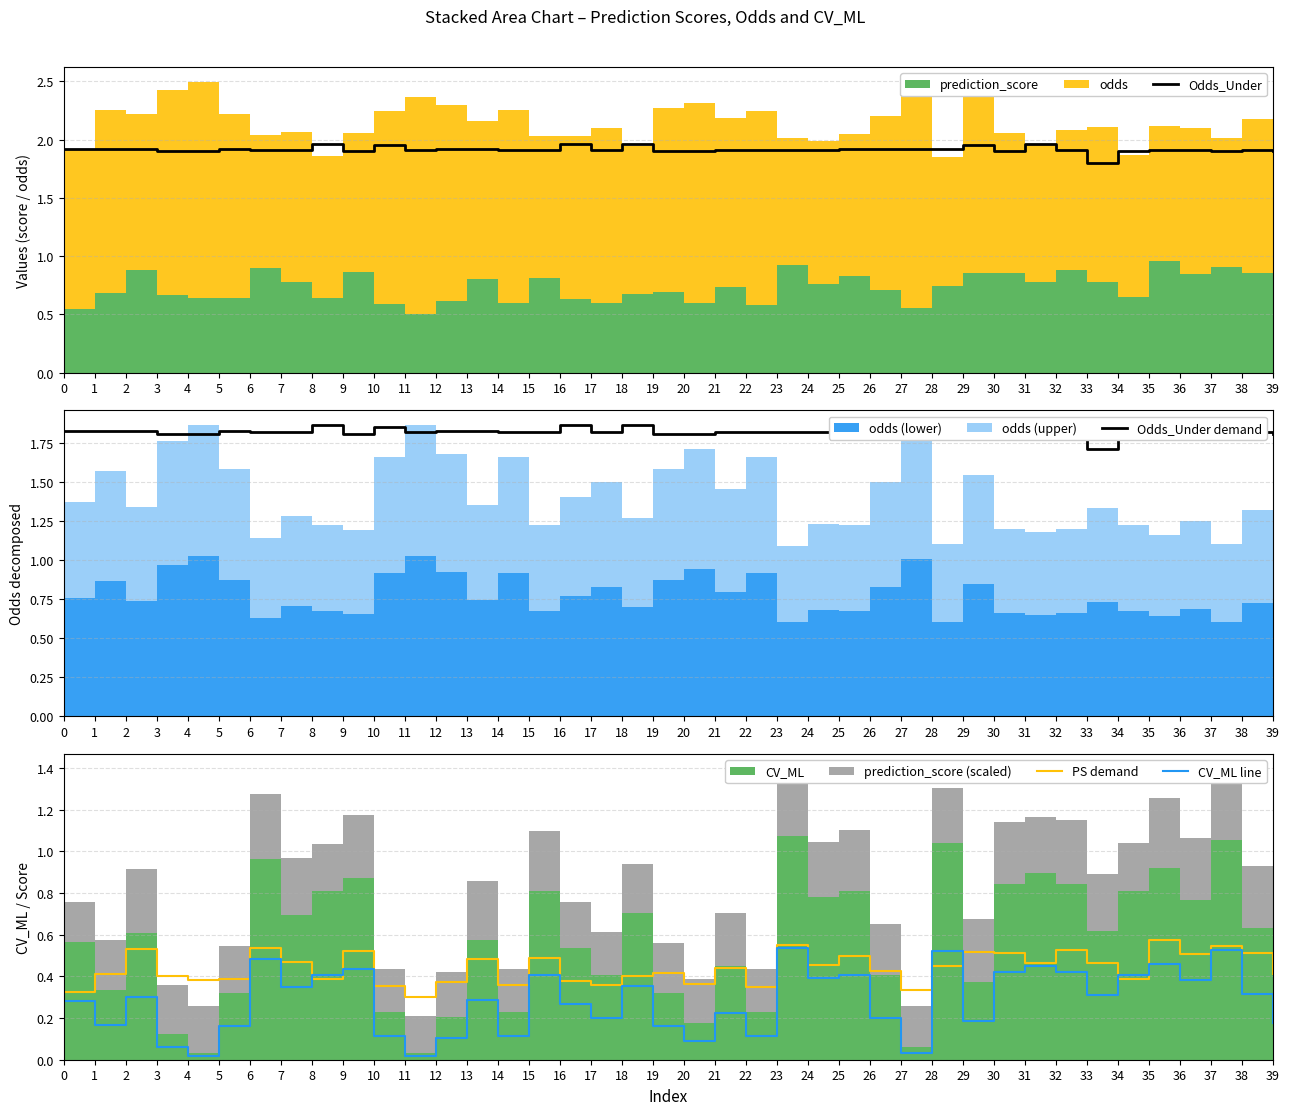

The PS demand series shows 0.4 at 39. True or false?

True